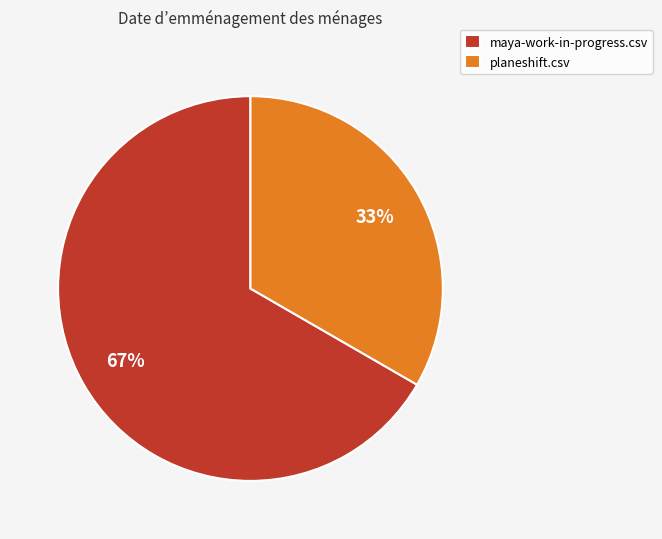

Does planeshift.csv account for over 50% of the chart?

No